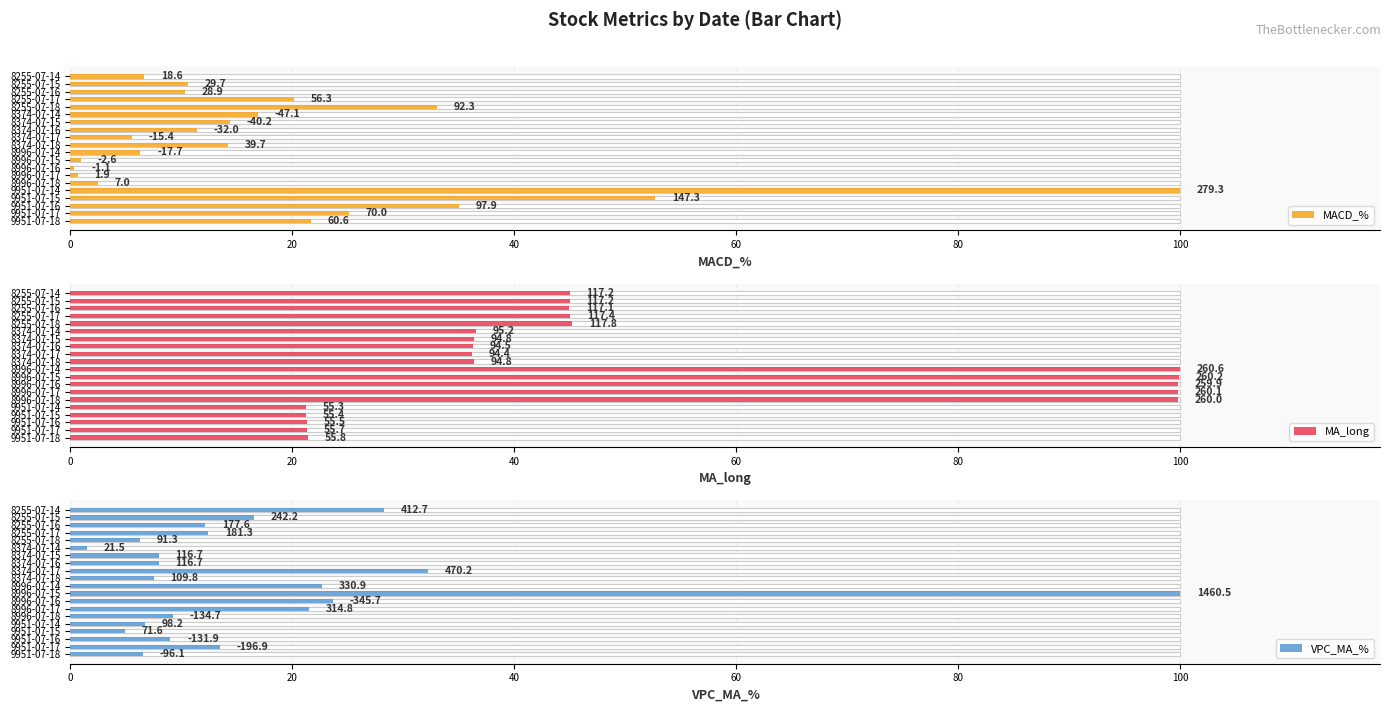

Which series has the largest total across all categories?

MA_long